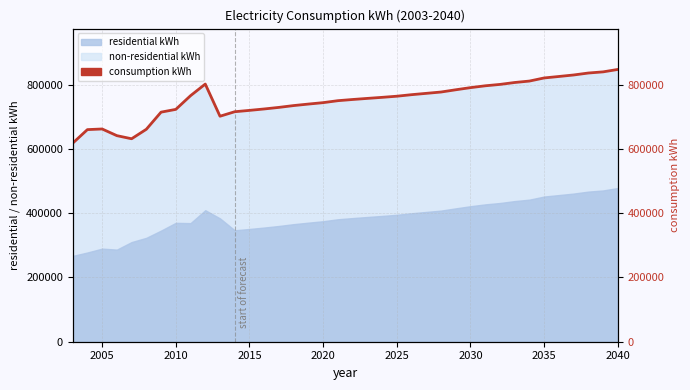

Reading left to right, extract all data points from this chart.

617491	659880	661868	641128	631421	660930	714245	722840	765419	801584	701552	715542	719728	724144	729045	734691	739366	743785	749885	753591	756990	760275	763792	768569	772704	776839	783843	790502	796213	800507	806472	810947	820626	825190	829861	835957	839554	847090